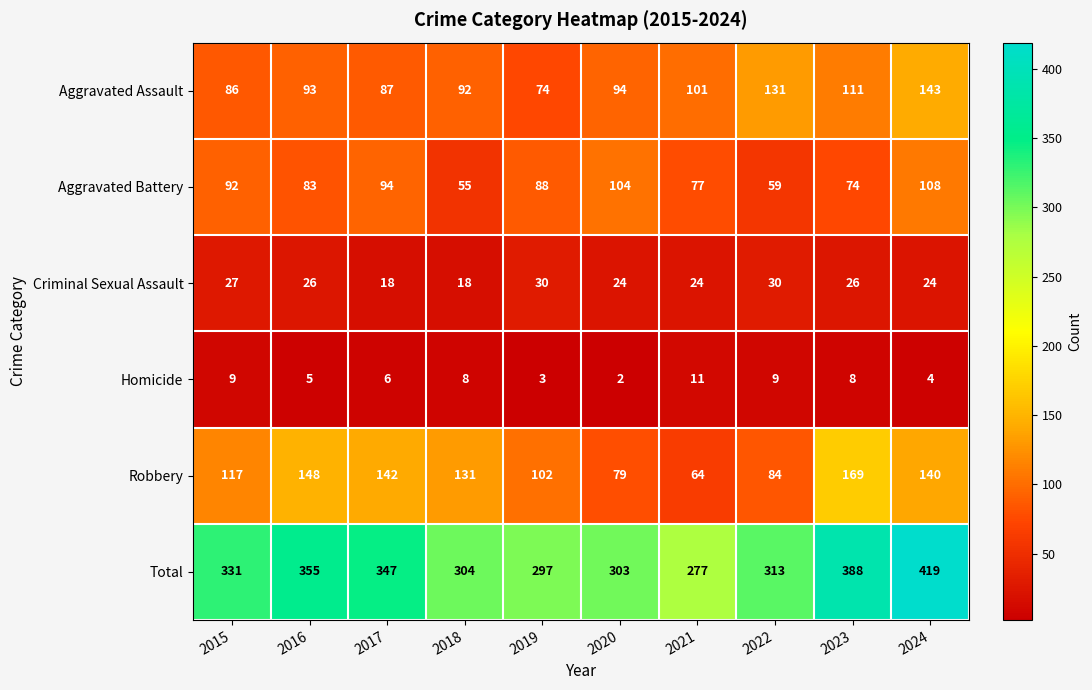

What is the spread (max minus min) of values at 2024?

415